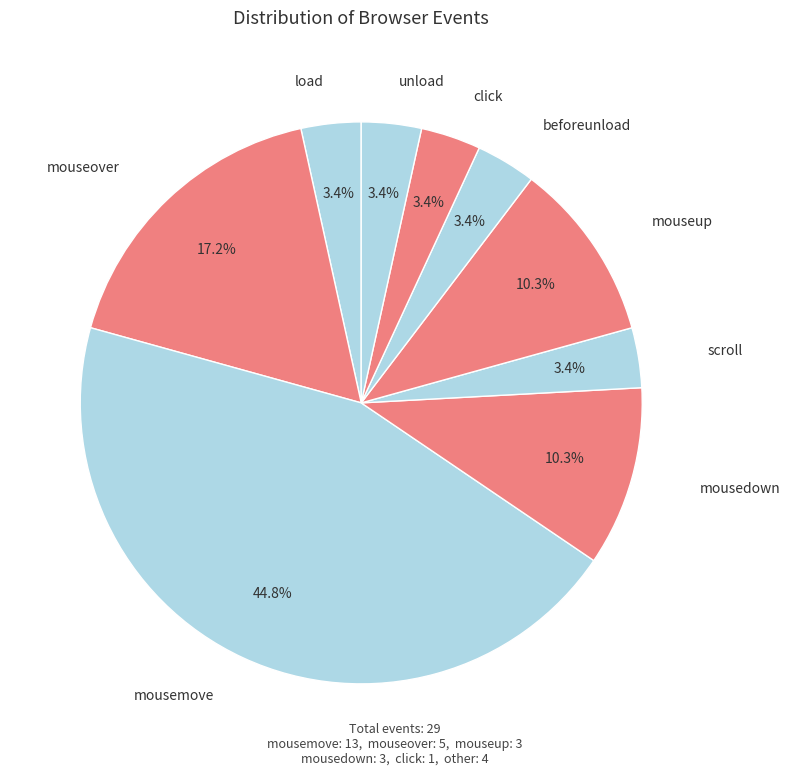

What is the largest slice in the pie chart?

mousemove